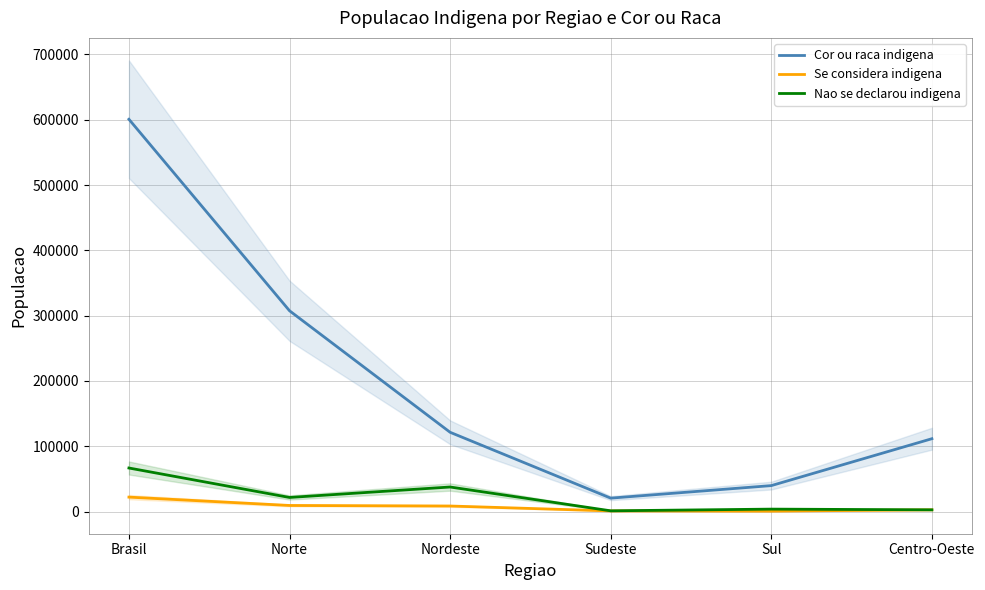

What is the approximate value of Cor ou raca indigena at Centro-Oeste, to the nearest 100?

111600